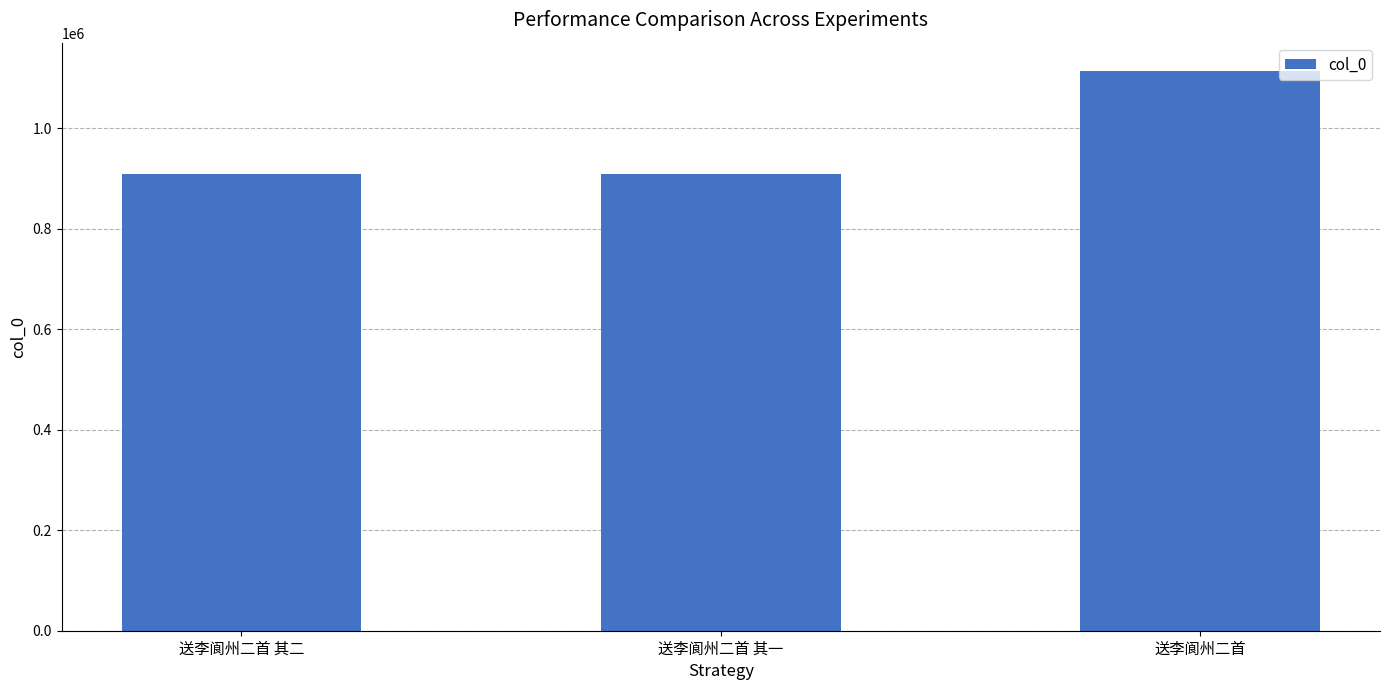

What is the ratio of the value at 送李阆州二首 其一 to the value at 送李阆州二首?

0.8